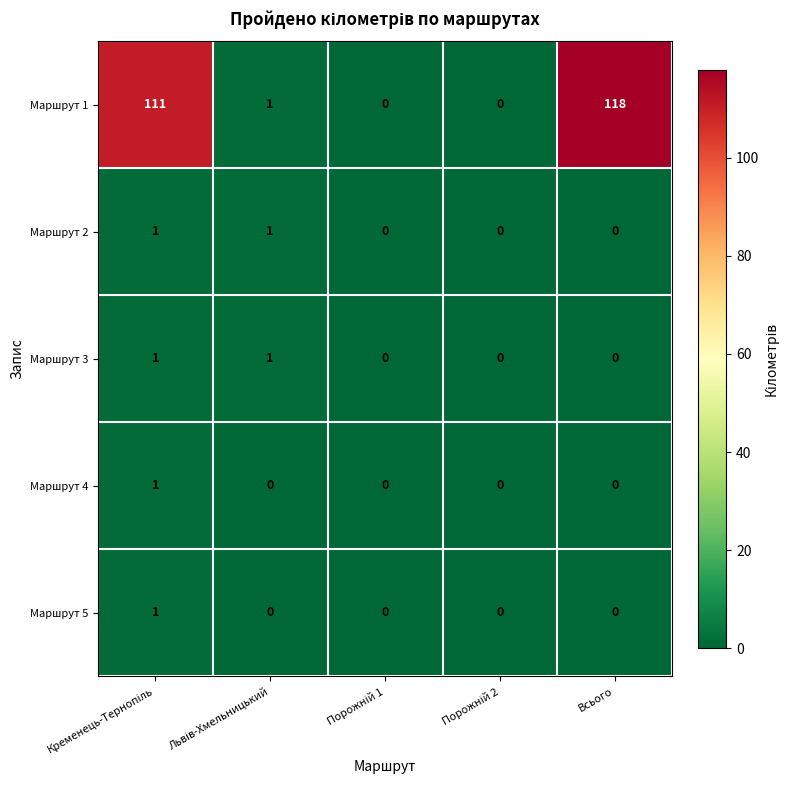

Which label corresponds to the largest value in the chart?

Всього